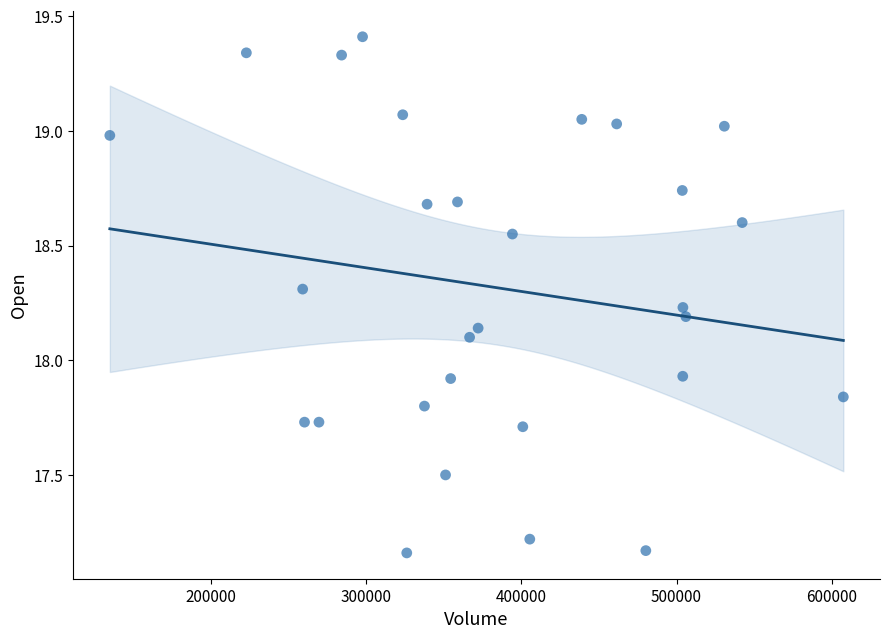

What is the range of X values (max minus min)?

472800.0